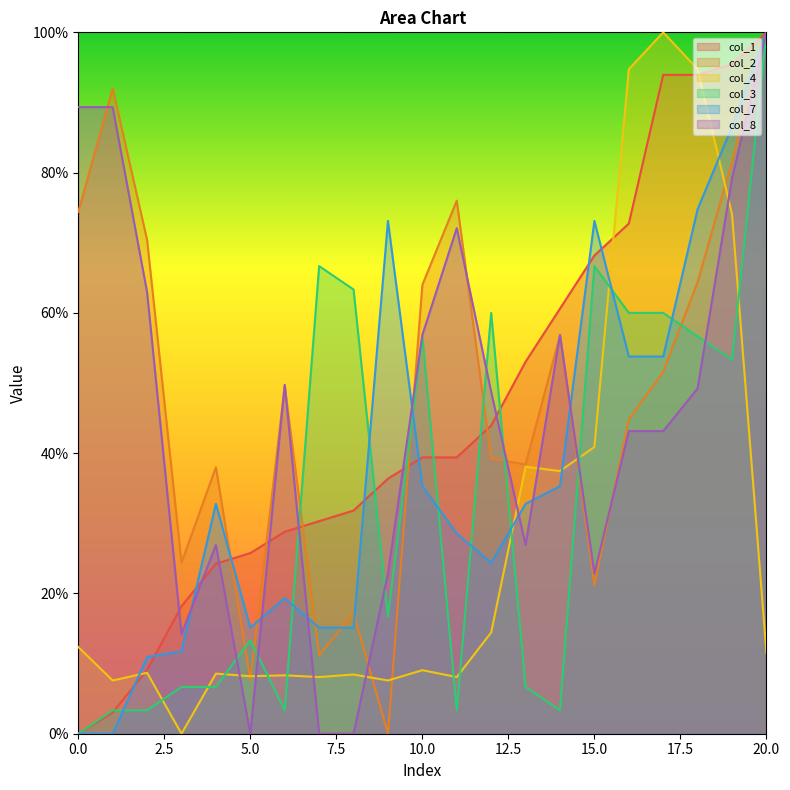

Does the chart display data point markers on the line(s)?

No